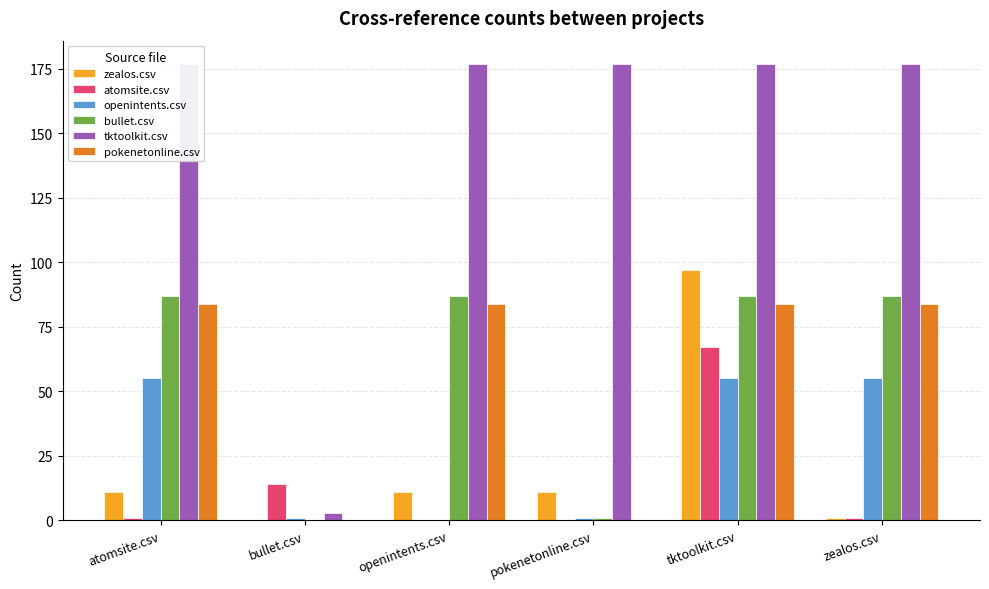

Which series has the largest total across all categories?

tktoolkit.csv